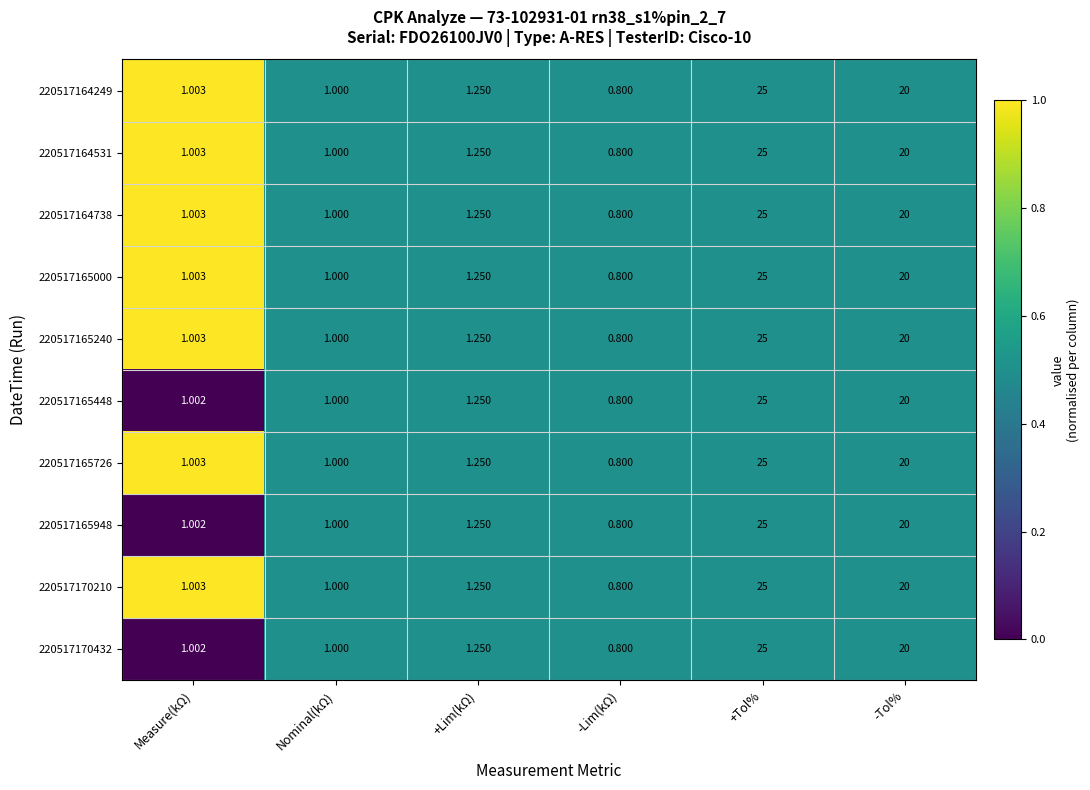

Which category has the lowest value across all series?

-Lim(kΩ)